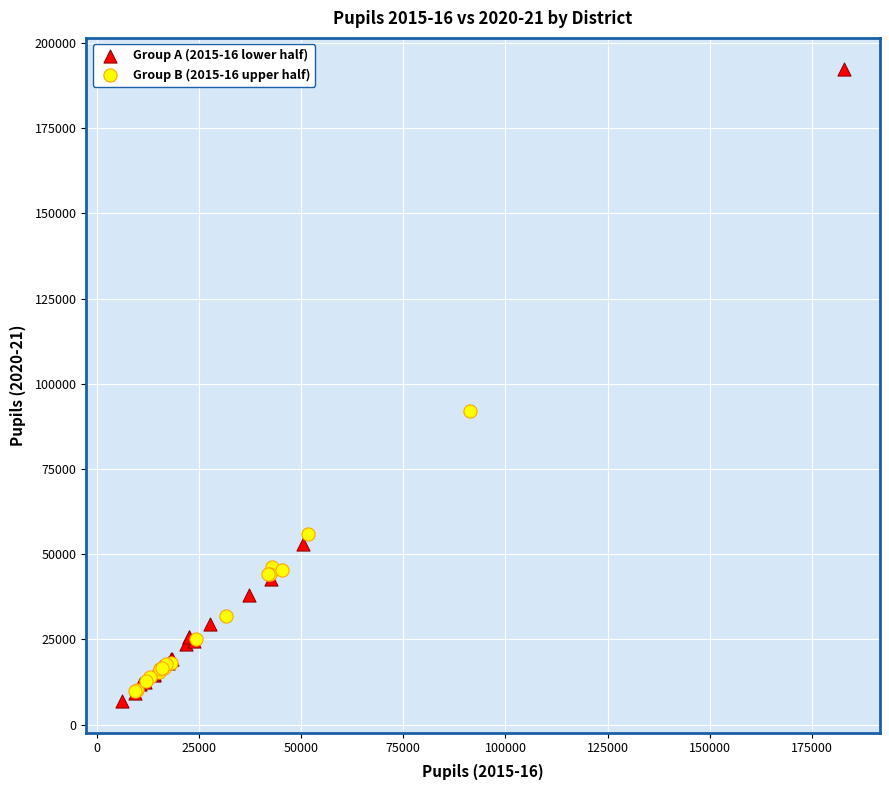

Which series contains the highest Y value?

Group A (2015-16 lower half)